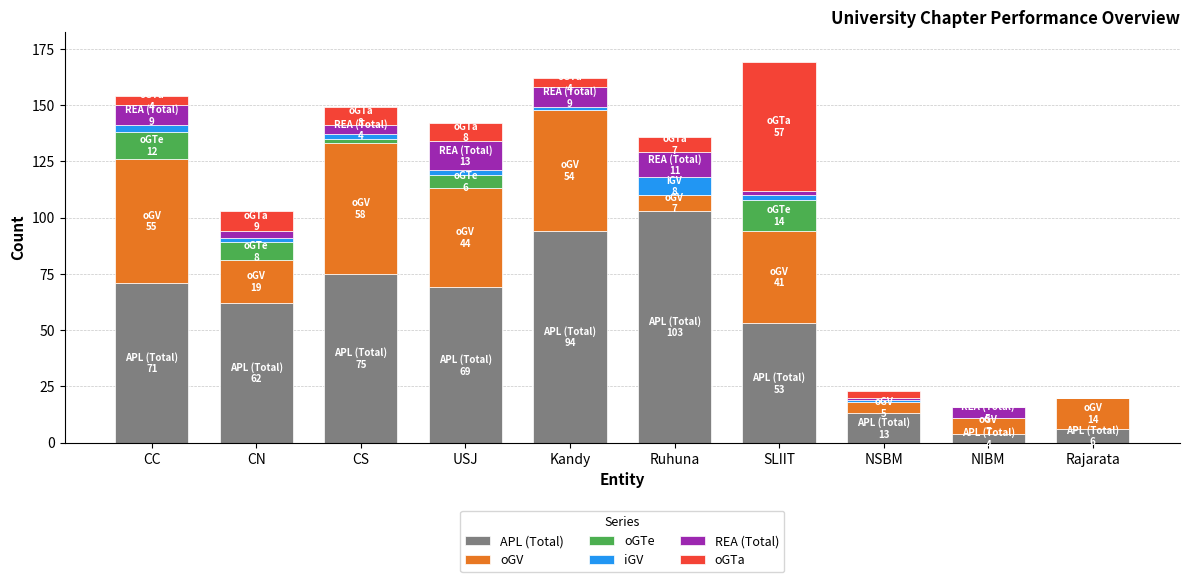

What is the sum of all APL (Total) values?

550